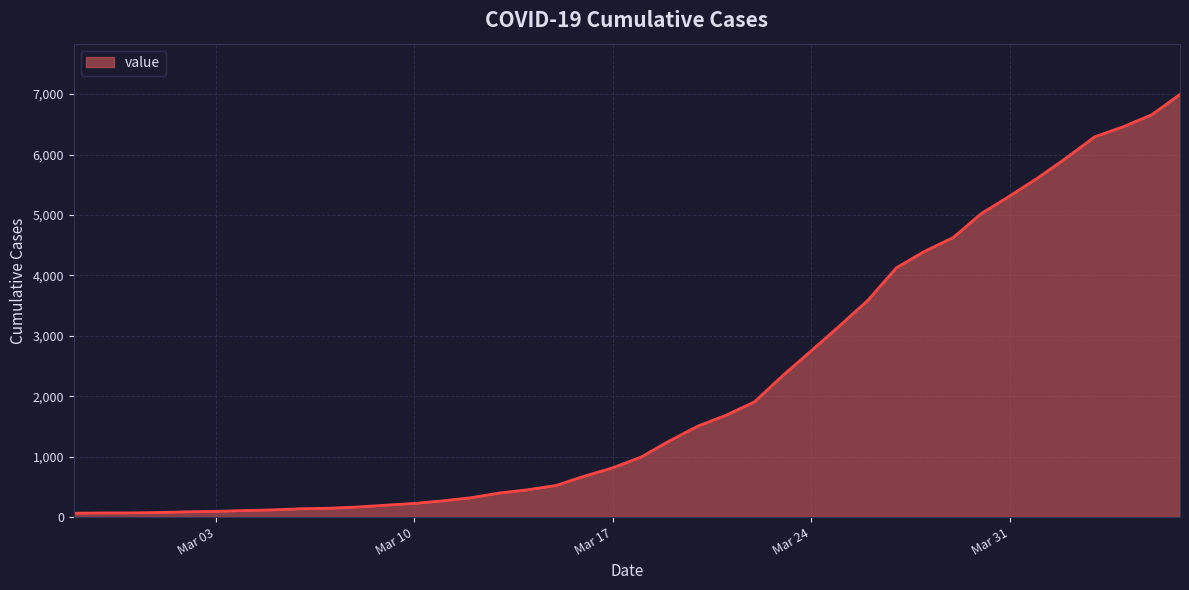

What is the sum of all values?

85677